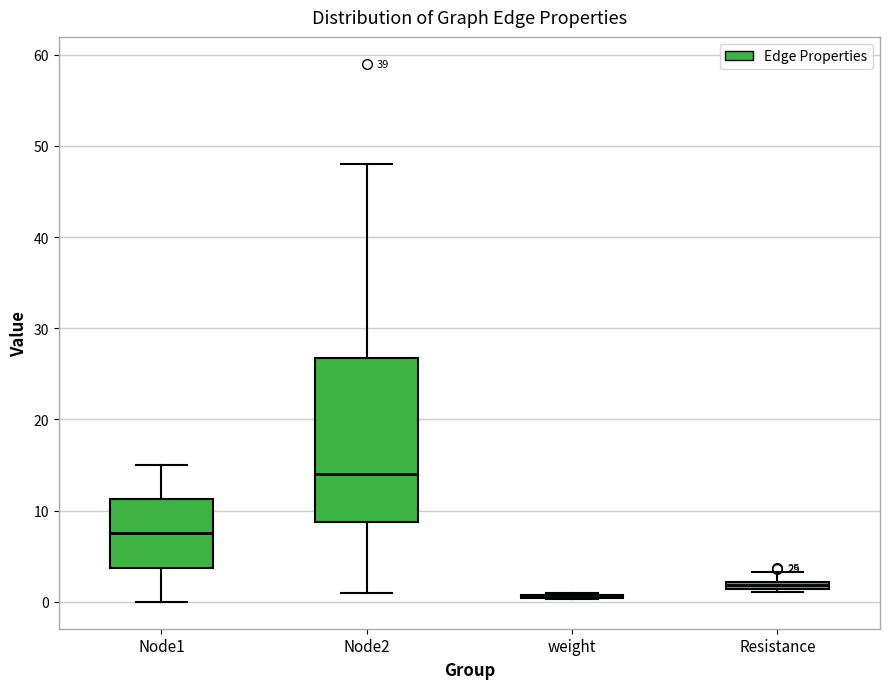

Comparing the boxes themselves (not the whiskers), which one is the tallest?

Node2